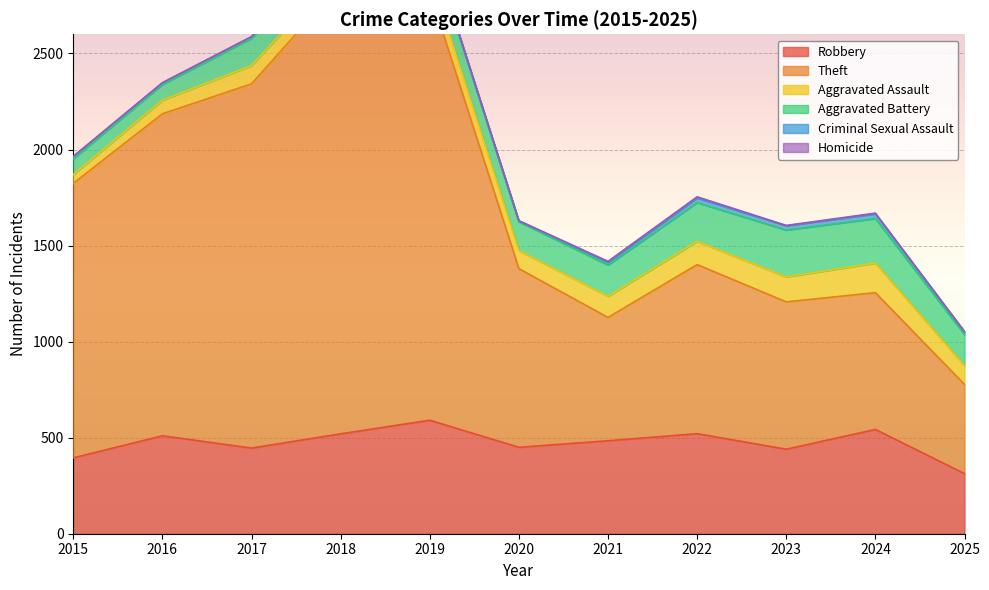

True or false: Homicide and Theft cross at least once.

False